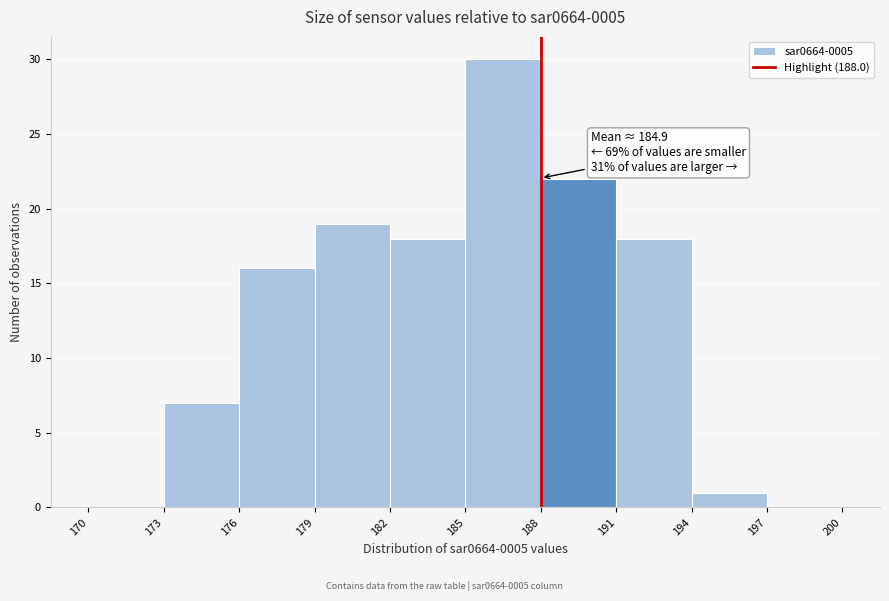

Which range on the x-axis has the tallest bar?

185 to 188